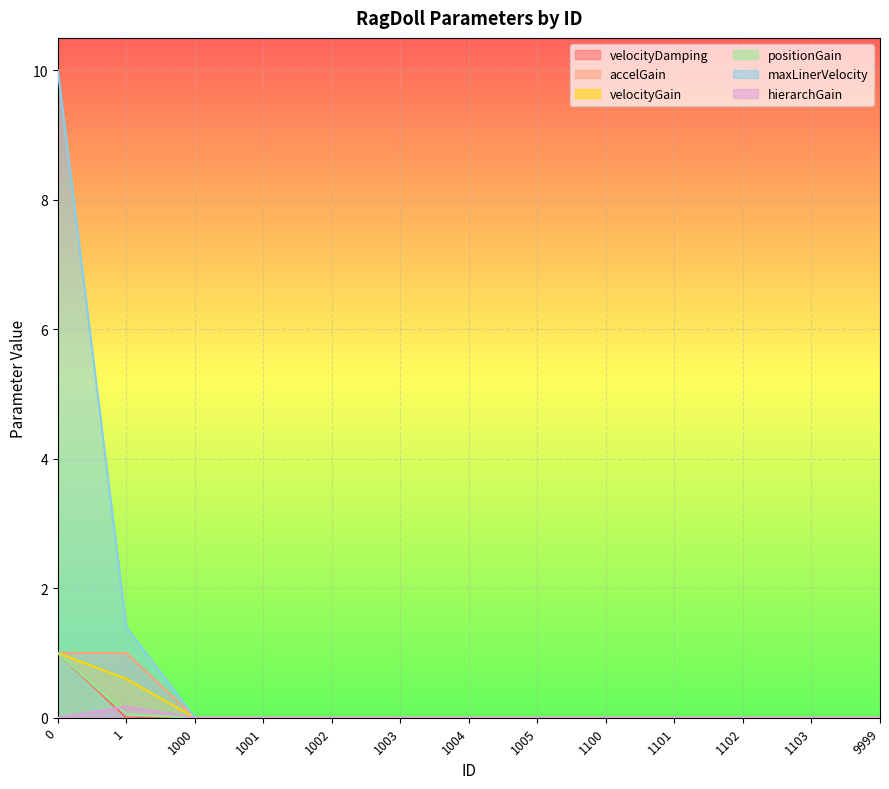

What is the sum of all accelGain values?

2.0